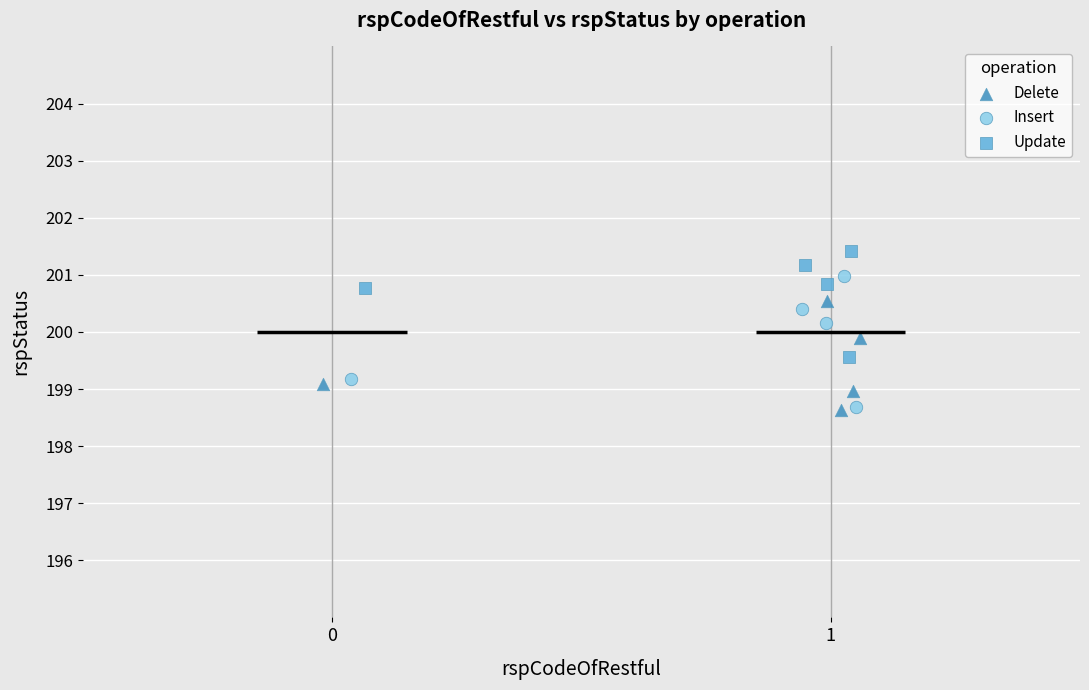

Which series reaches the maximum Y coordinate?

Update